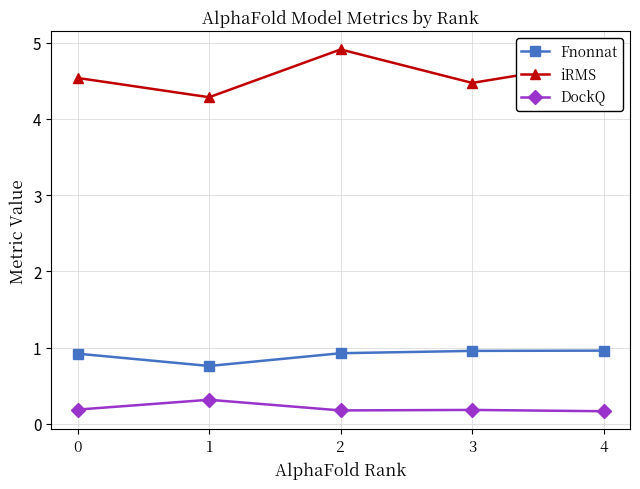

What is the sum of the iRMS values at 1 and 2?

9.2